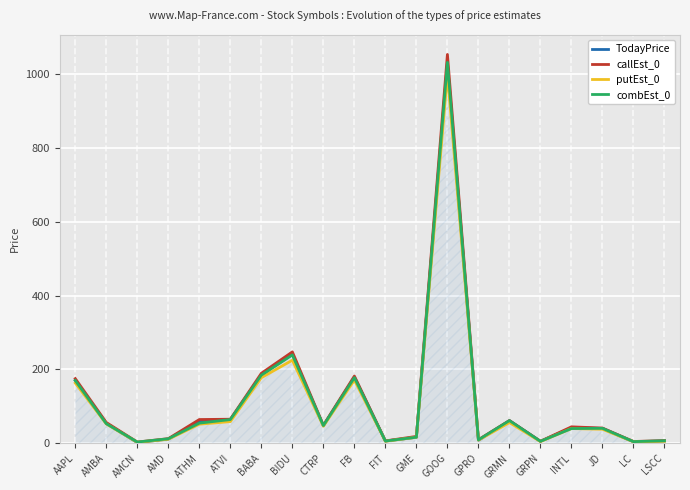

True or false: putEst_0 has a value of 38.2 at JD.

True